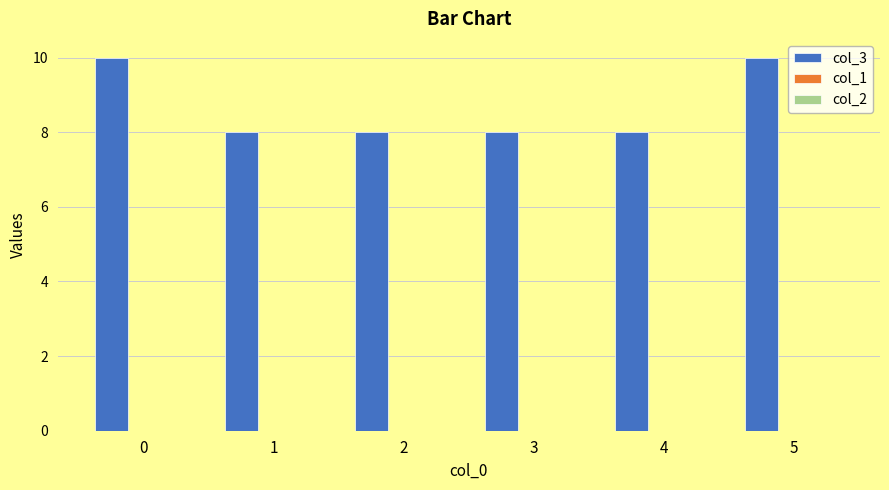

True or false: the data shows 4 at 2.

False